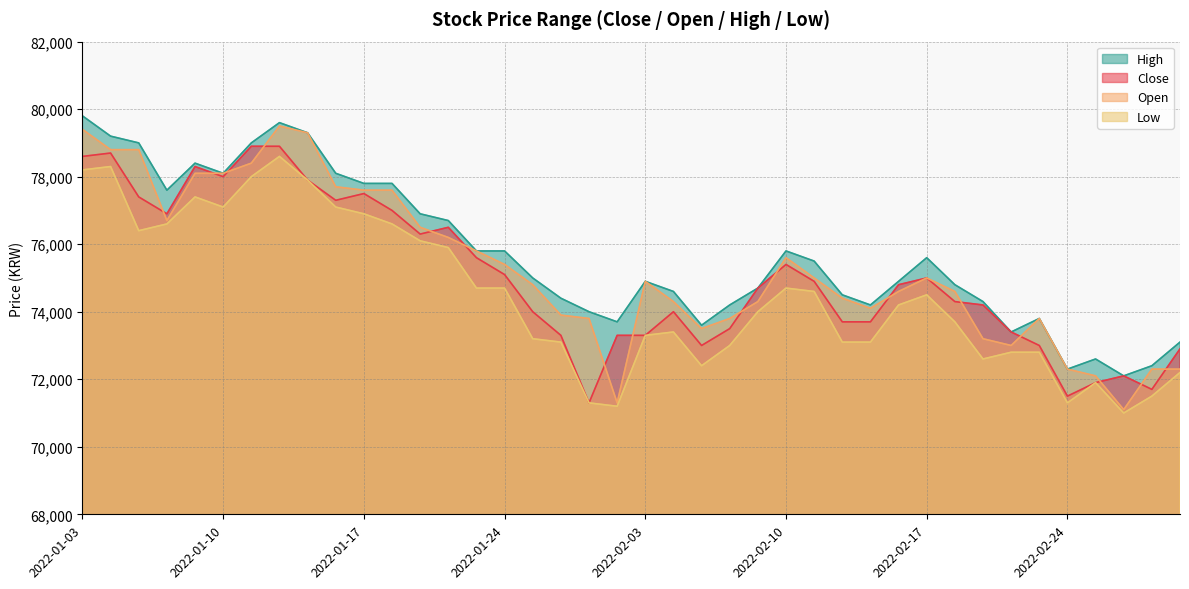

How many values in the Low series exceed 74200?

19